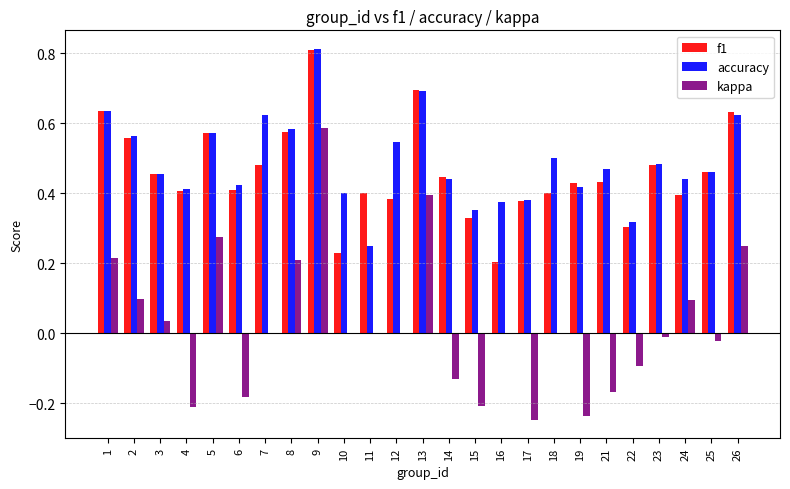

What is the sum of all accuracy values?

12.2